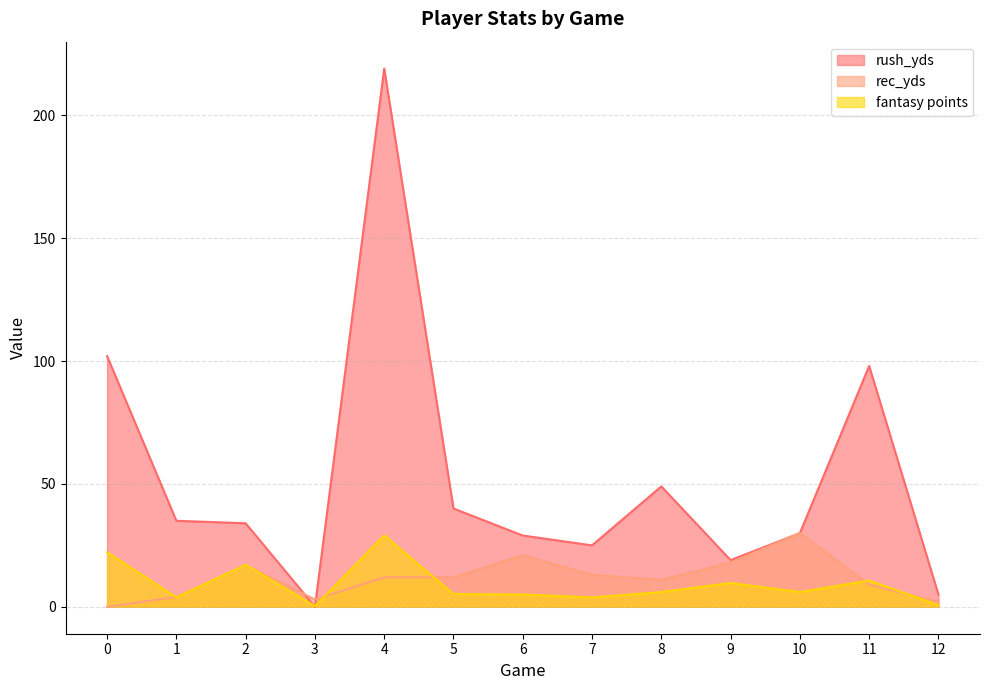

How many intersections are there between rec_yds and rush_yds?

2